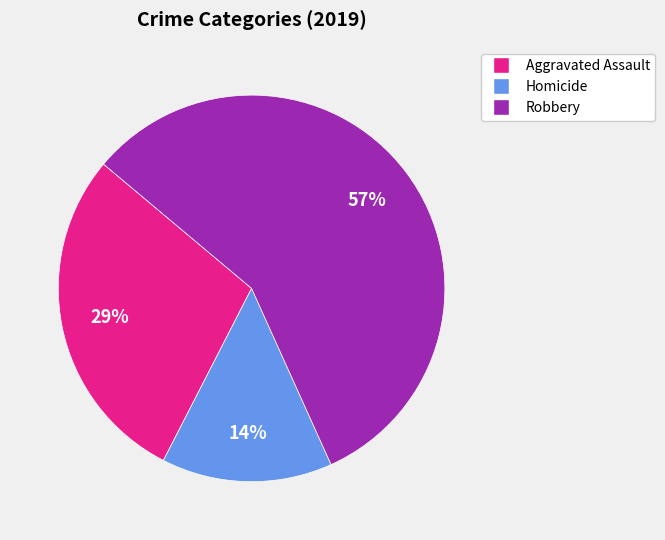

To the nearest percent, what is the average slice percentage?

33%